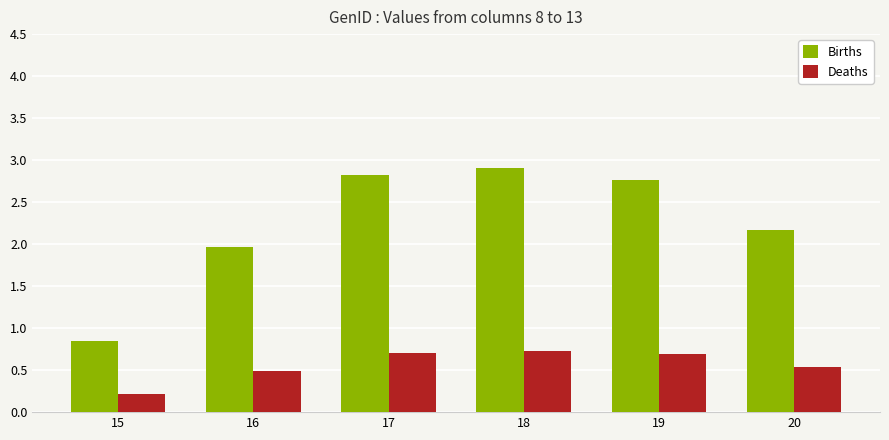

What is the approximate value of Deaths at 18?

0.7